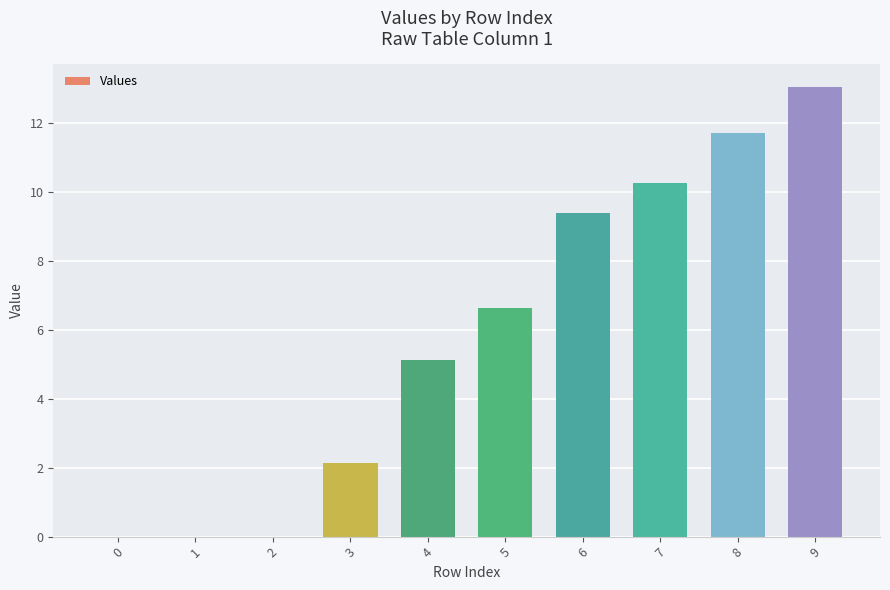

What is the sum of the values at 3 and 2?

2.1